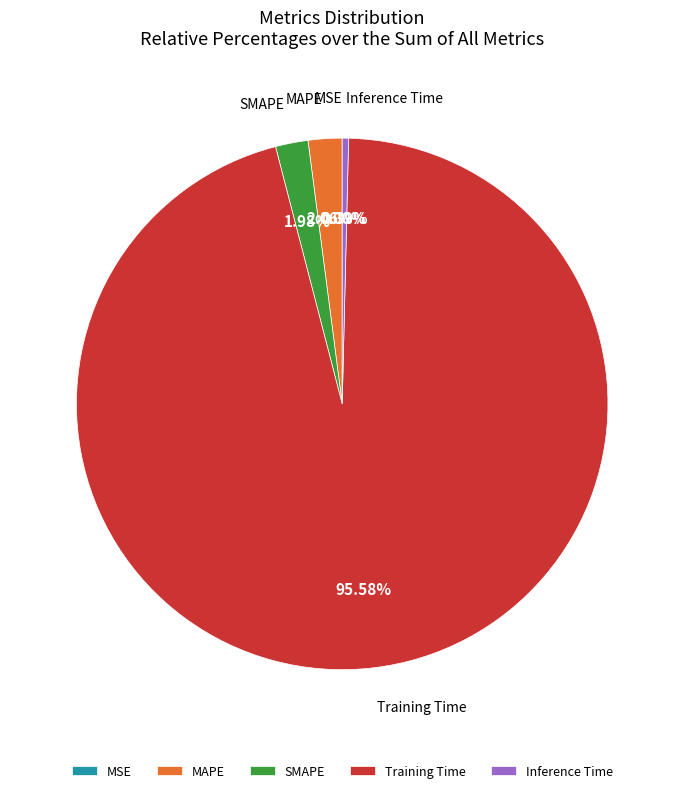

Between MAPE and Training Time, which is larger?

Training Time